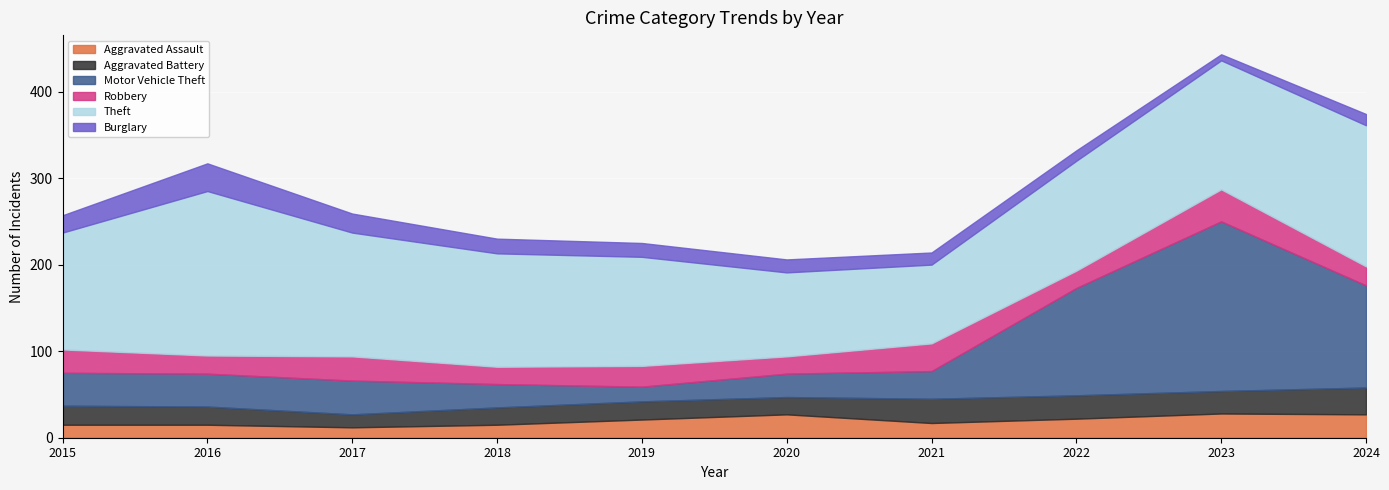

How many interior local valleys does the Aggravated Assault series have?

2